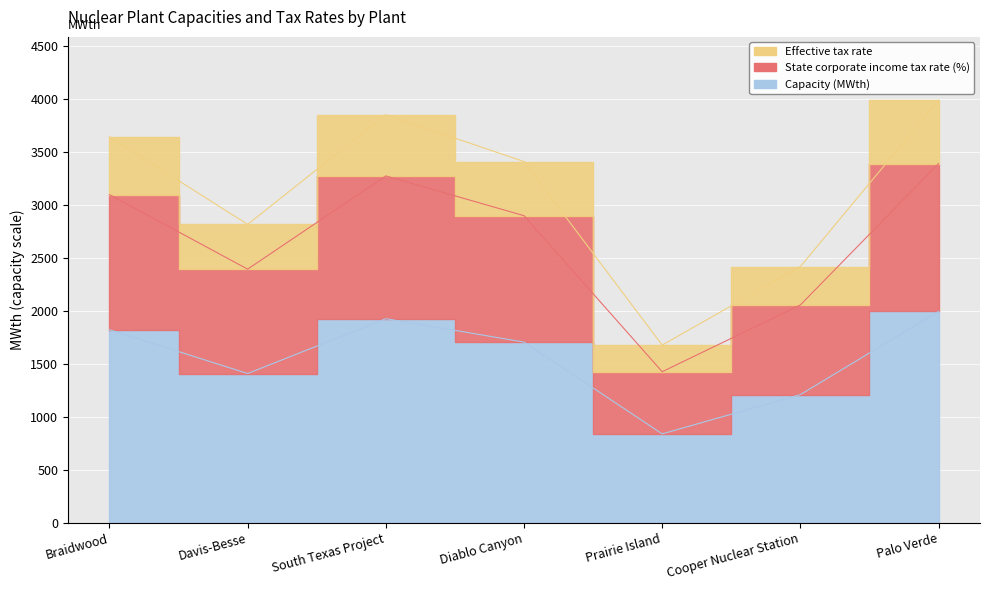

What is the sum of all State corporate income tax rate (%) values?

0.4